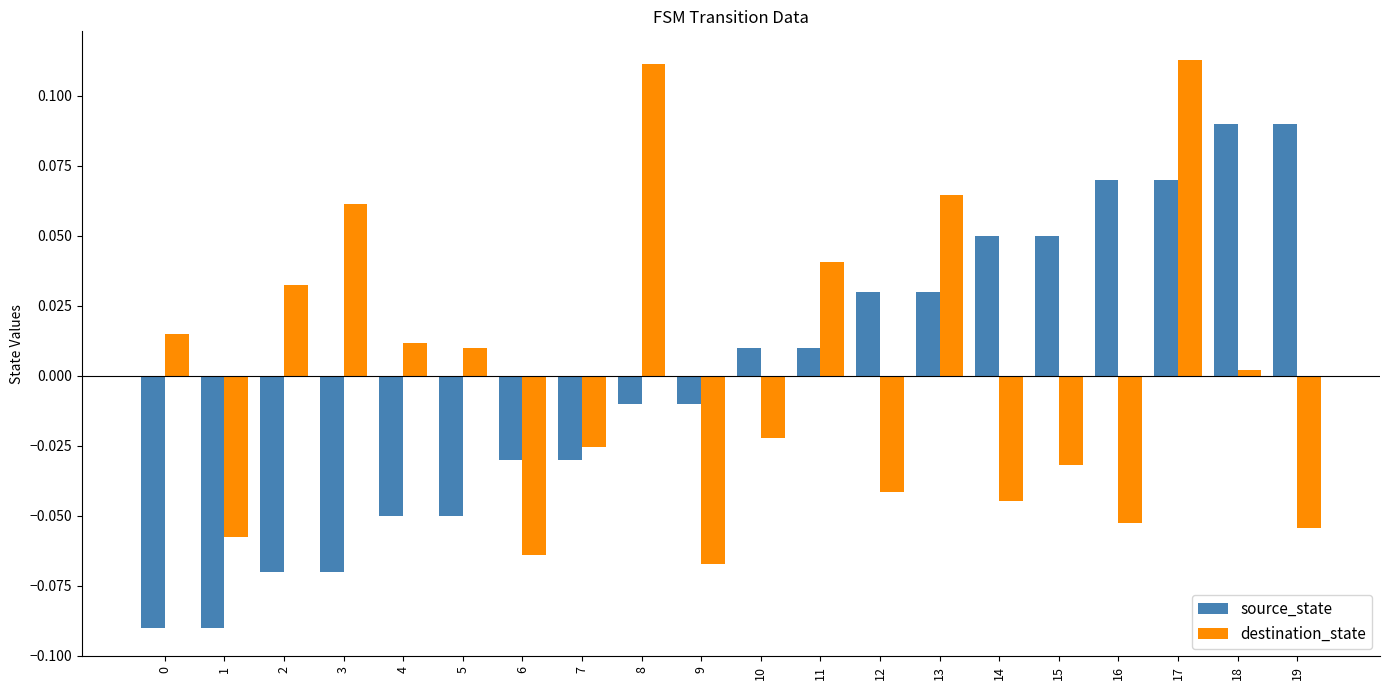

Count the number of data series in this chart.

2